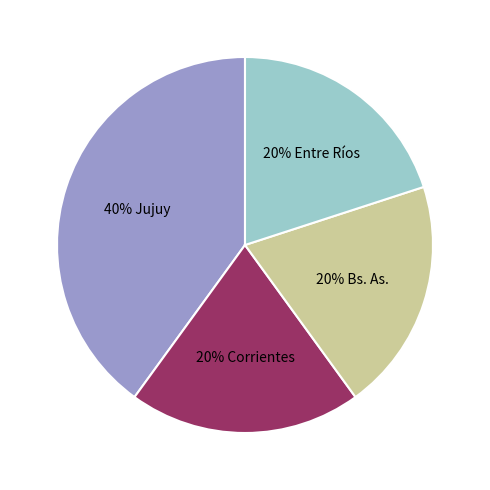

To the nearest percent, what is the average slice percentage?

25%